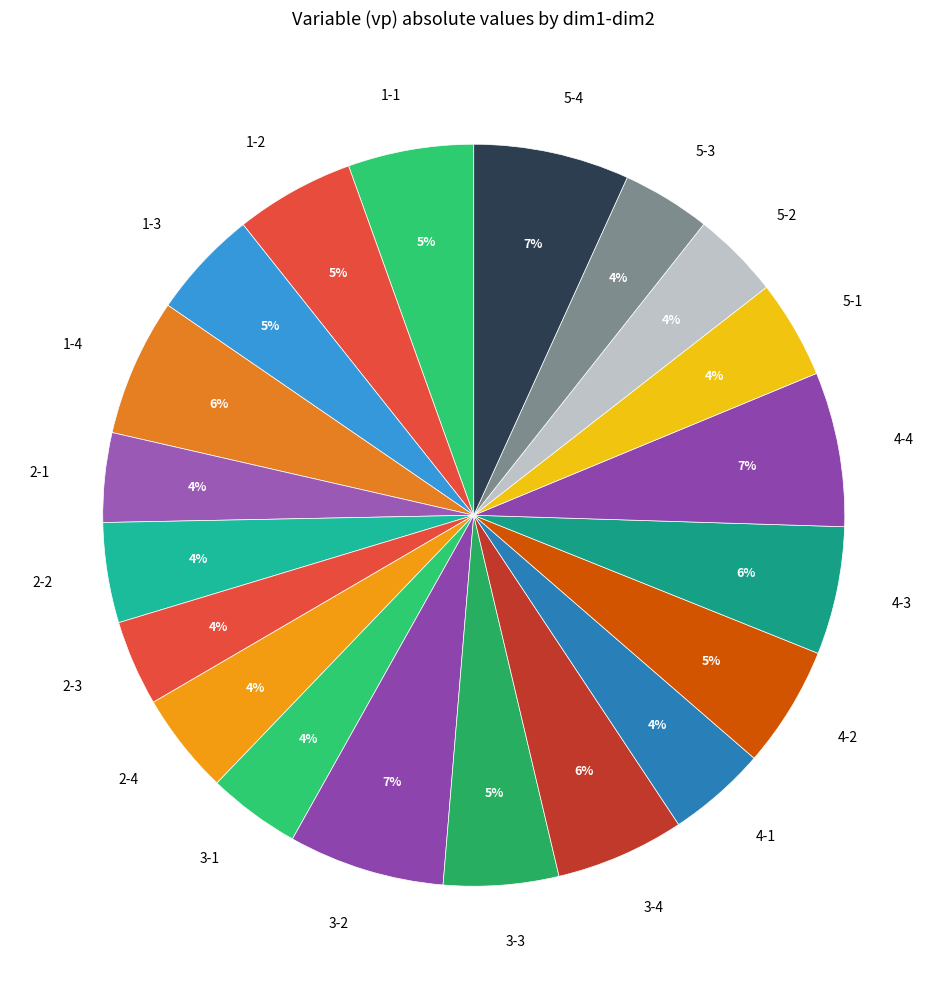

How many segments does this pie chart have?

20